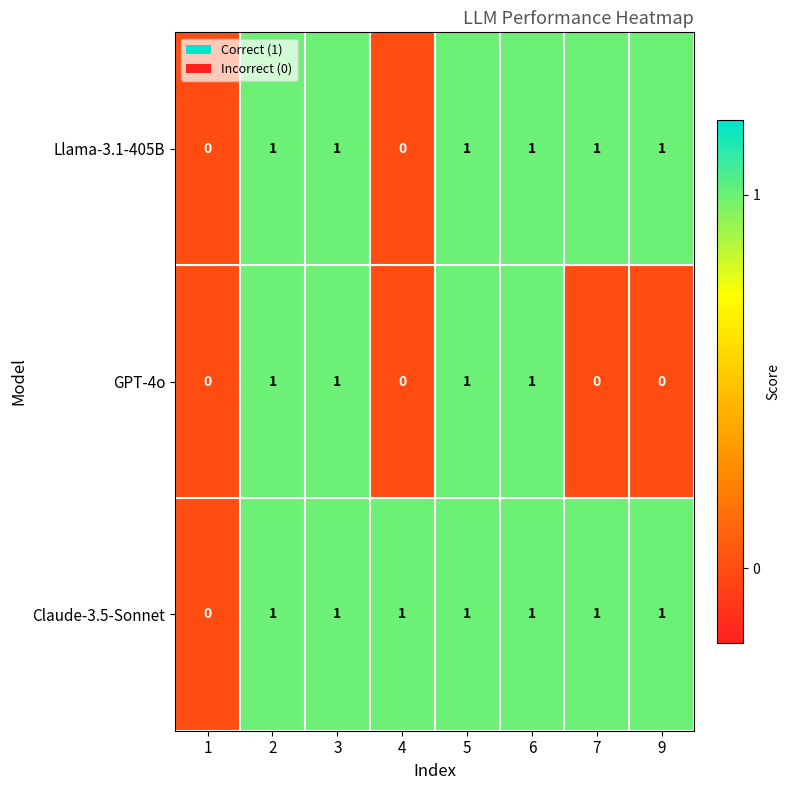

Rank the series by their average value, from lowest to highest.

GPT-4o, Llama-3.1-405B, Claude-3.5-Sonnet